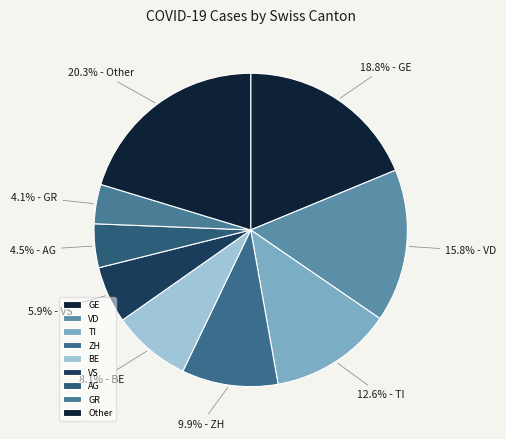

How many segments does this pie chart have?

9